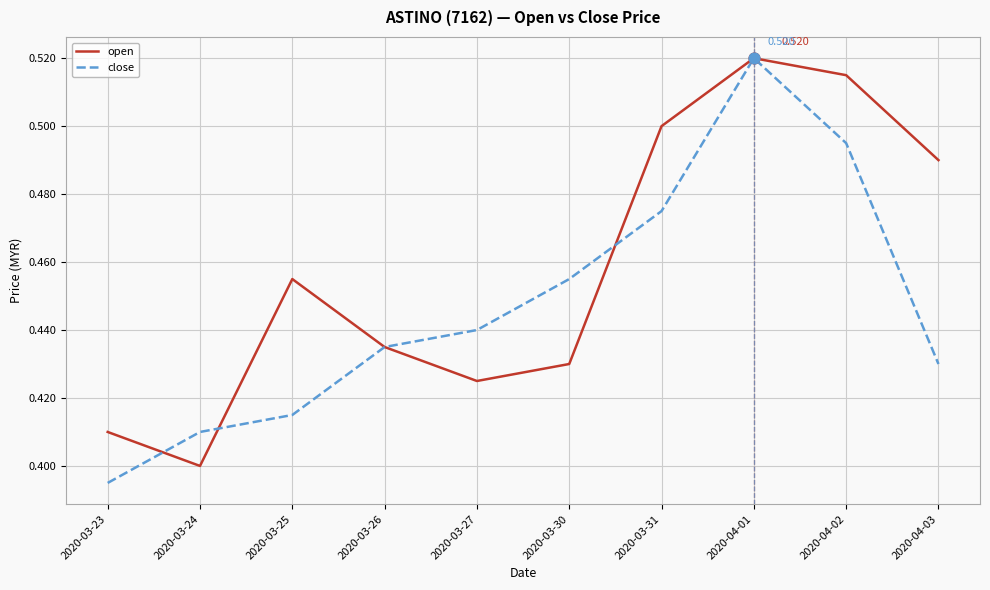

Is the value of close at 2020-03-25 greater than the value of open at 2020-03-25?

No